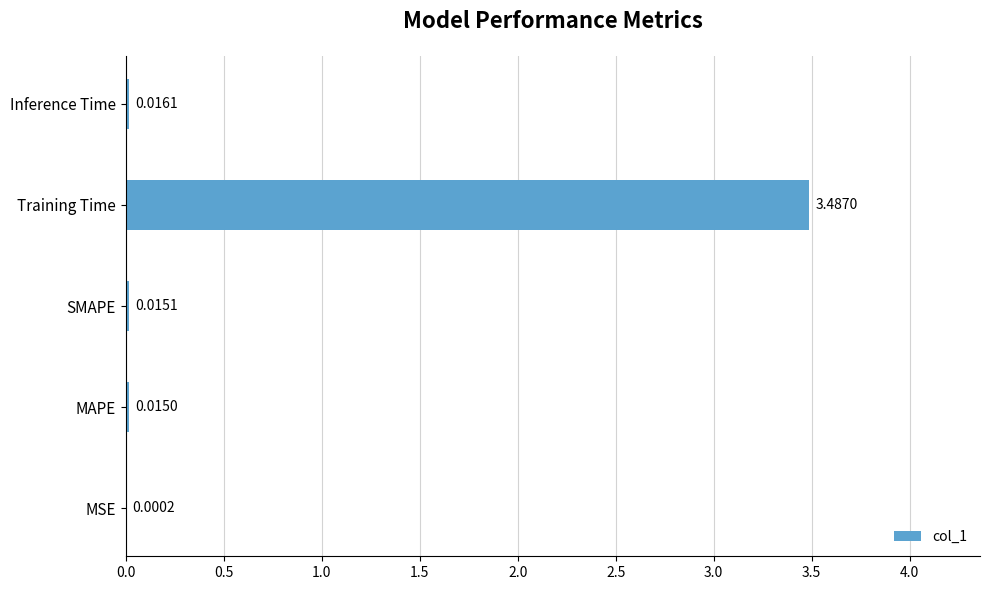

What is the change in value from Training Time to Inference Time?

-3.5